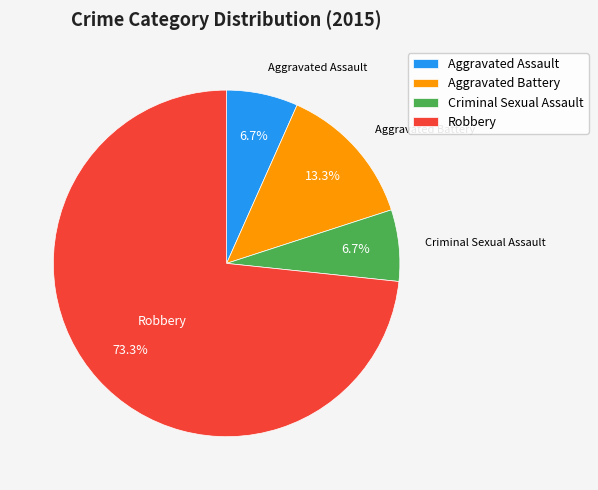

To the nearest percent, what is the difference between the Aggravated Battery and Criminal Sexual Assault slice percentages?

7%